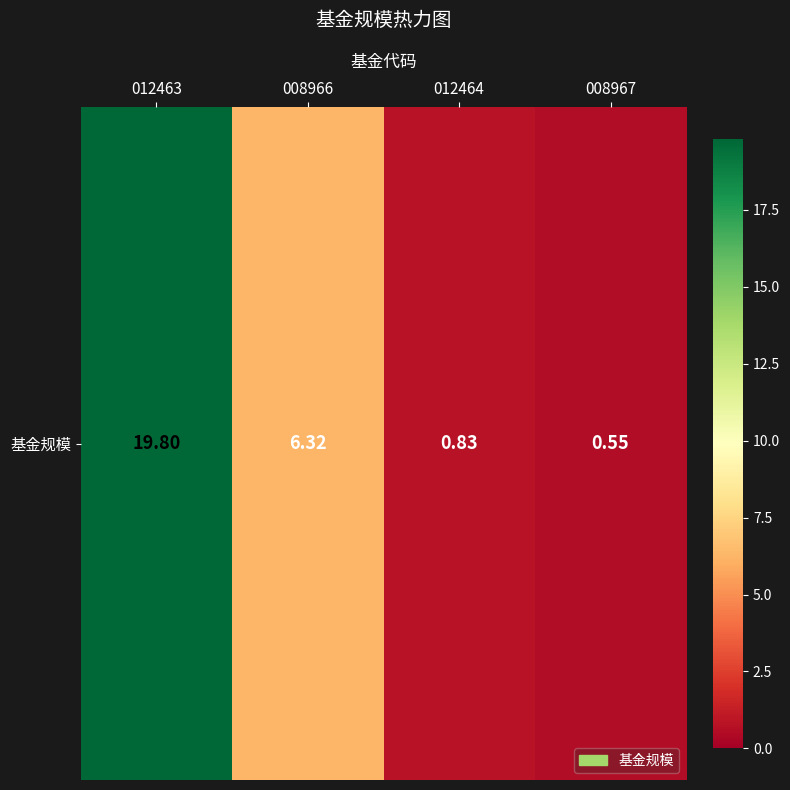

What value does the data have at 012464?

0.8